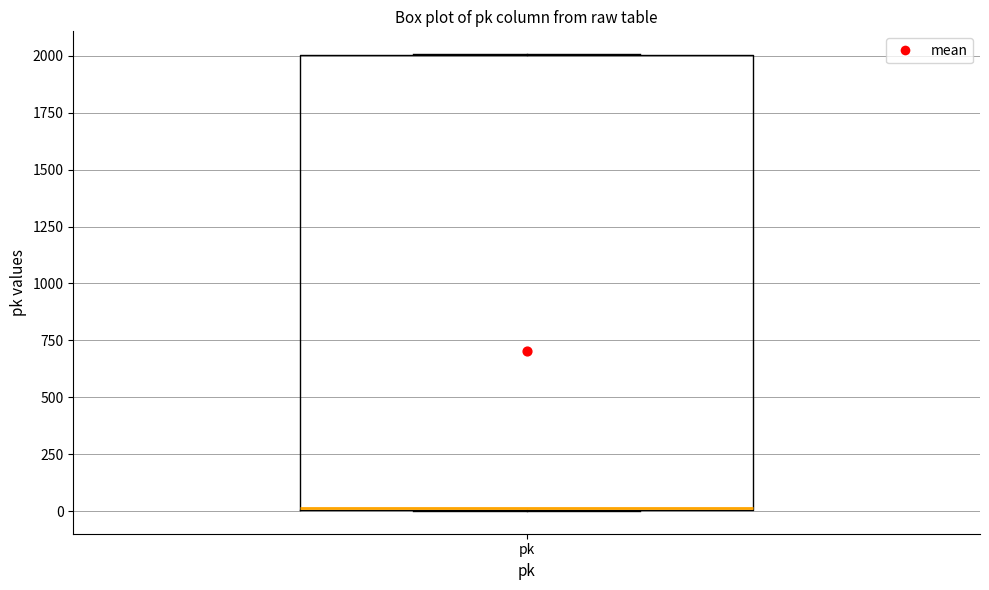

Read this box plot against the y-axis: the position of the median line, the range covered by the box, and the ends of both whiskers. The values are not printed on the chart, so give them approximately, as read against the axis.

median 0 (drawn on the box's lower edge), box 0 to 2000, whiskers 0 to 2000